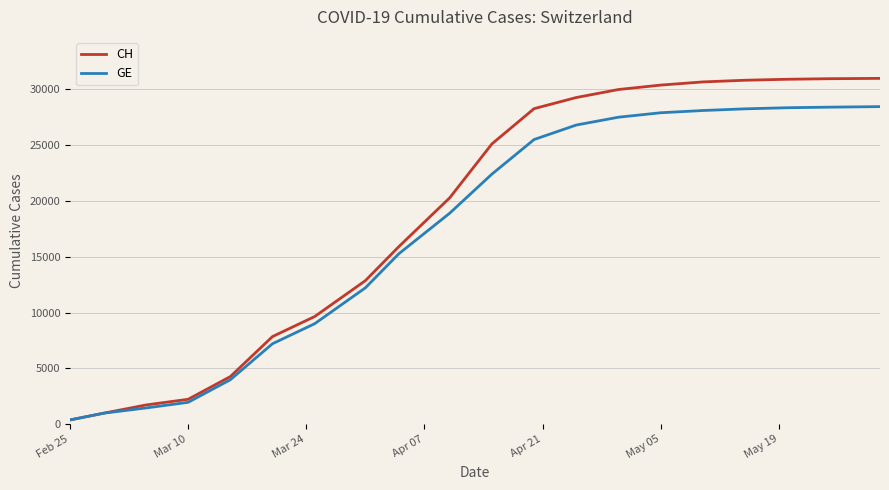

At how many categories does at least one series exceed 16385?

11